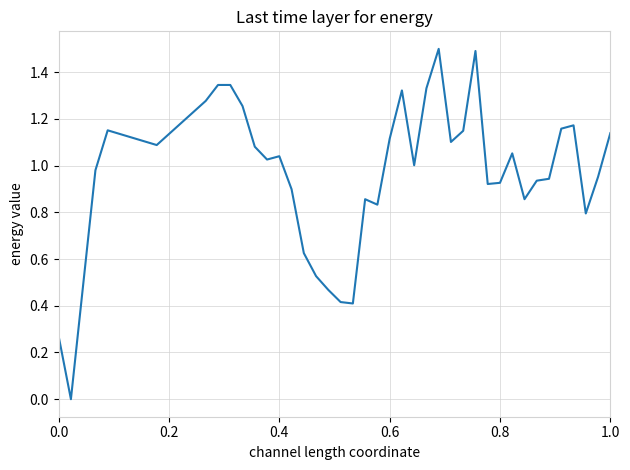

What is the maximum value shown in the chart?

1.5